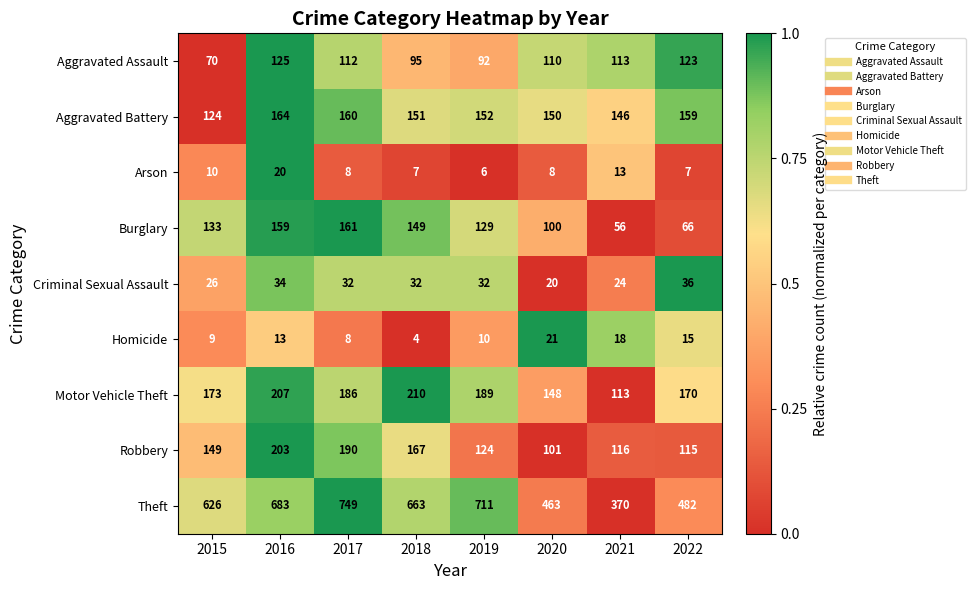

How many data points does each series have?

8